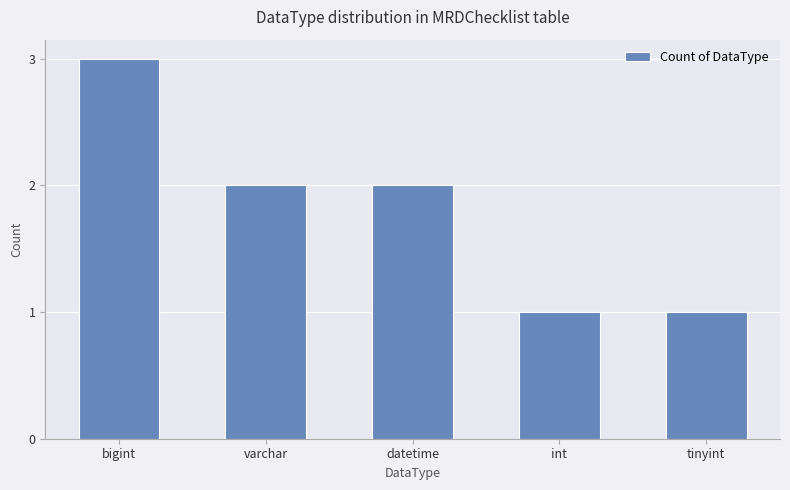

Between bigint and int, which is larger?

bigint